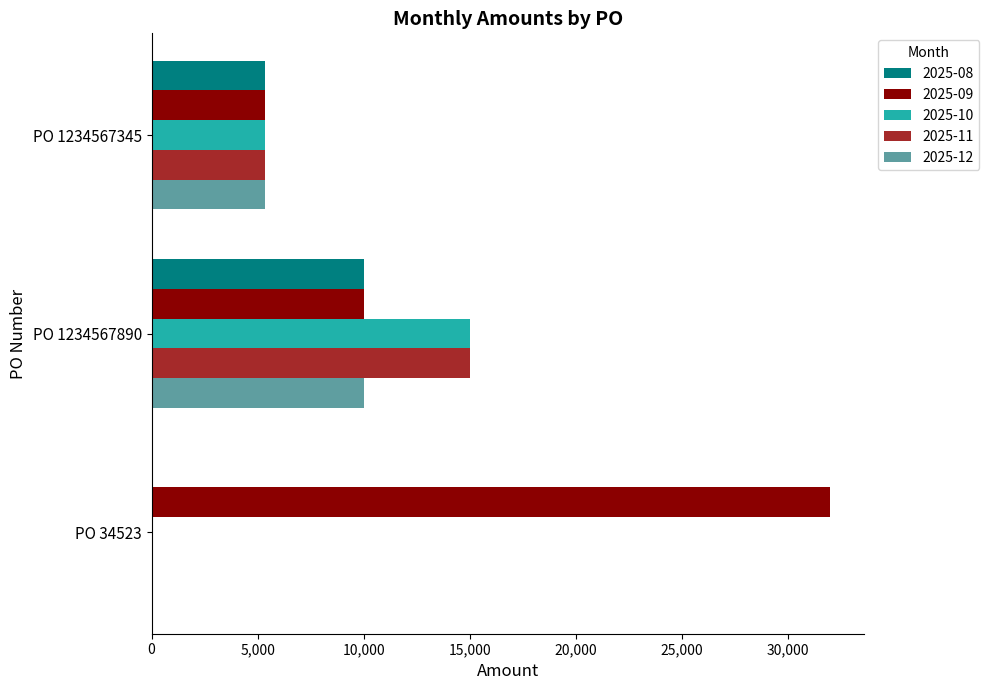

The 2025-11 series shows 5897.0 at PO 1234567890. True or false?

False